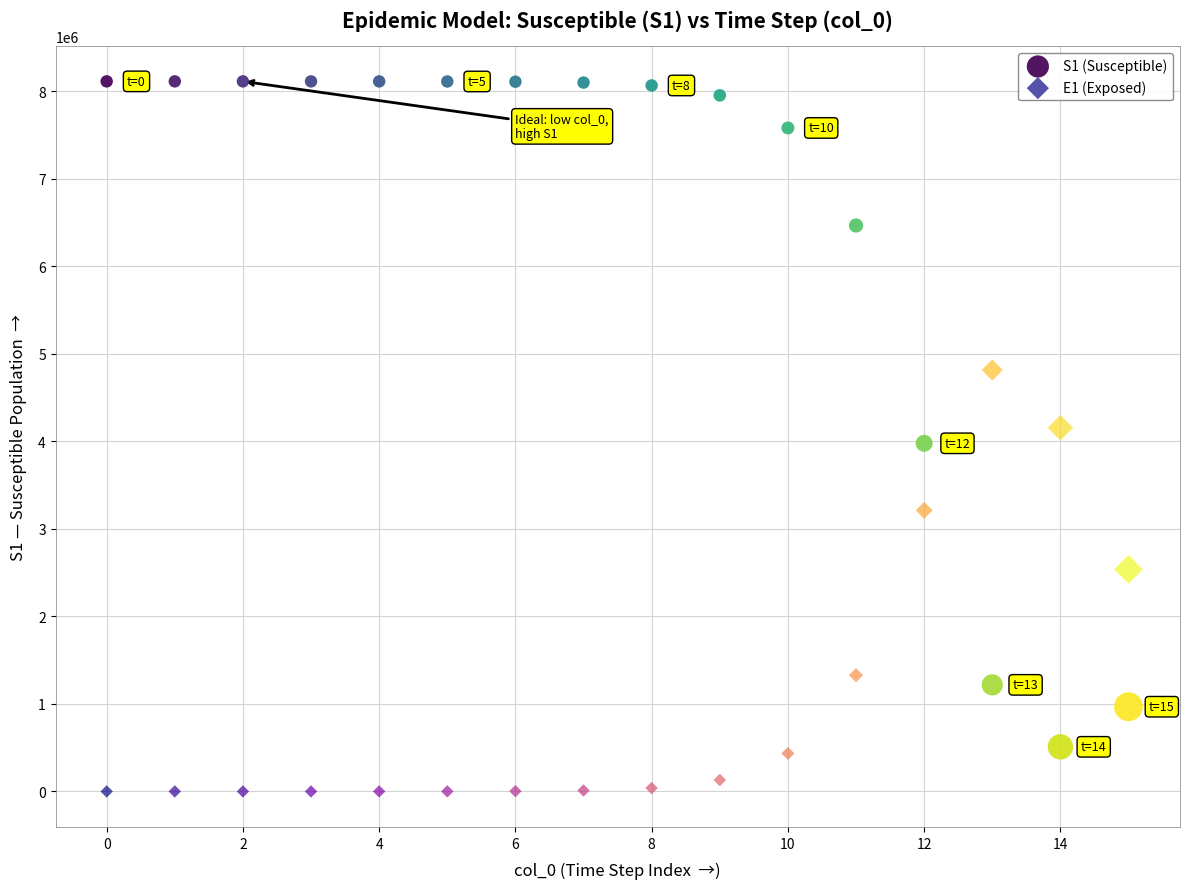

Which series reaches the maximum Y coordinate?

S1 (Susceptible)